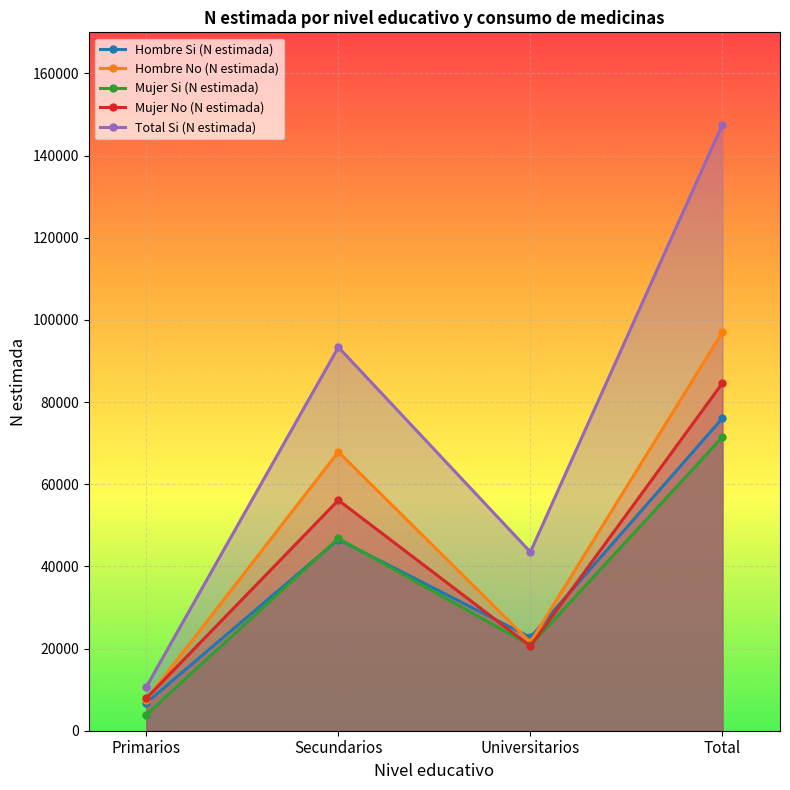

What are all the series names shown in the legend?

Hombre Si (N estimada), Hombre No (N estimada), Mujer Si (N estimada), Mujer No (N estimada), Total Si (N estimada)